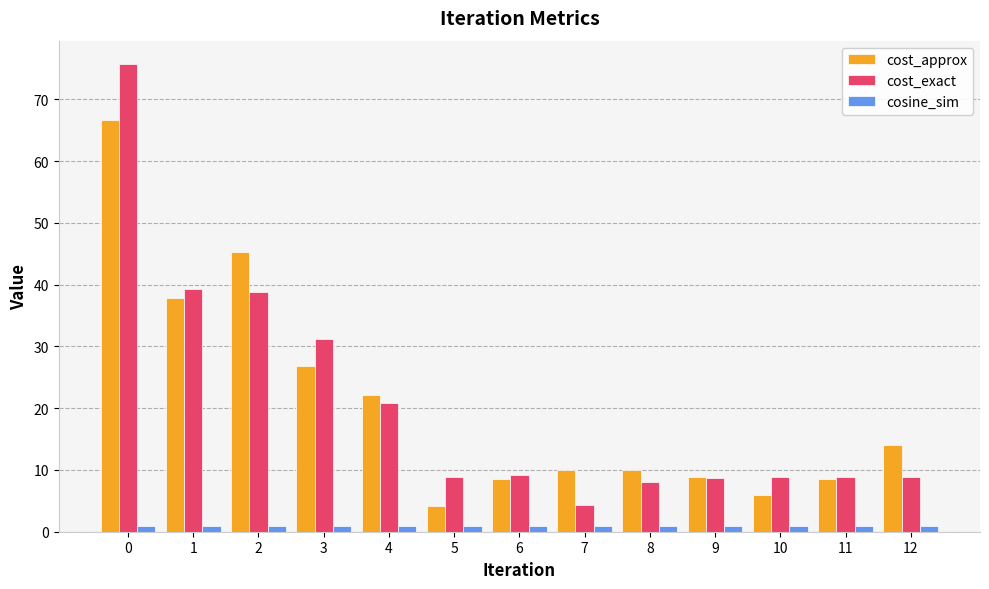

Which series has the largest range (max minus min)?

cost_exact